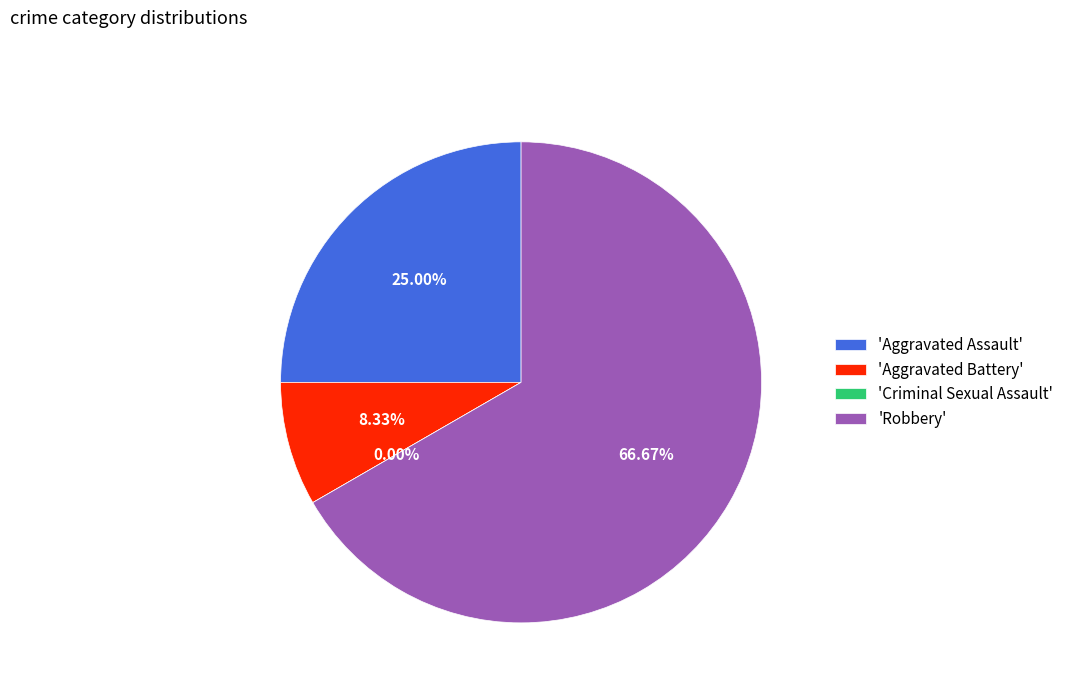

Rank the categories by value from lowest to highest.

Criminal Sexual Assault, Aggravated Battery, Aggravated Assault, Robbery